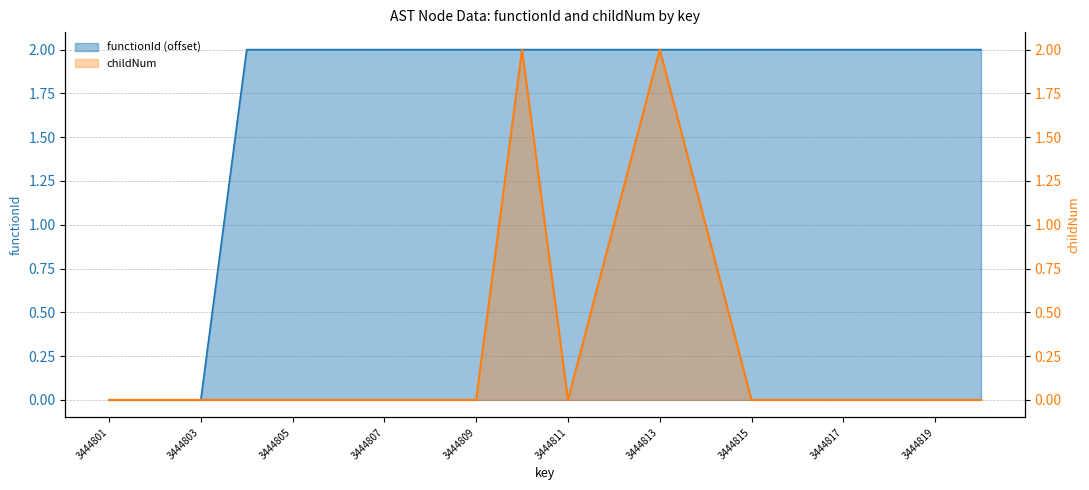

What is the average value of the functionId series?

2